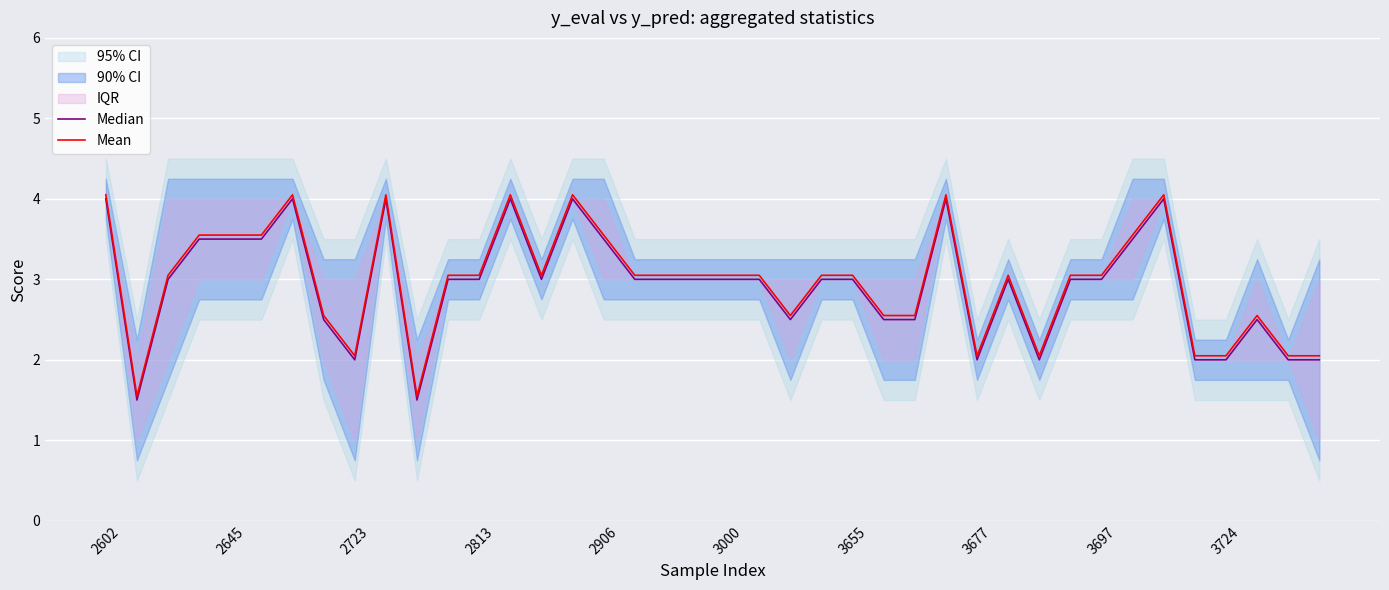

The Mean series shows 2.0 at 3724. True or false?

True